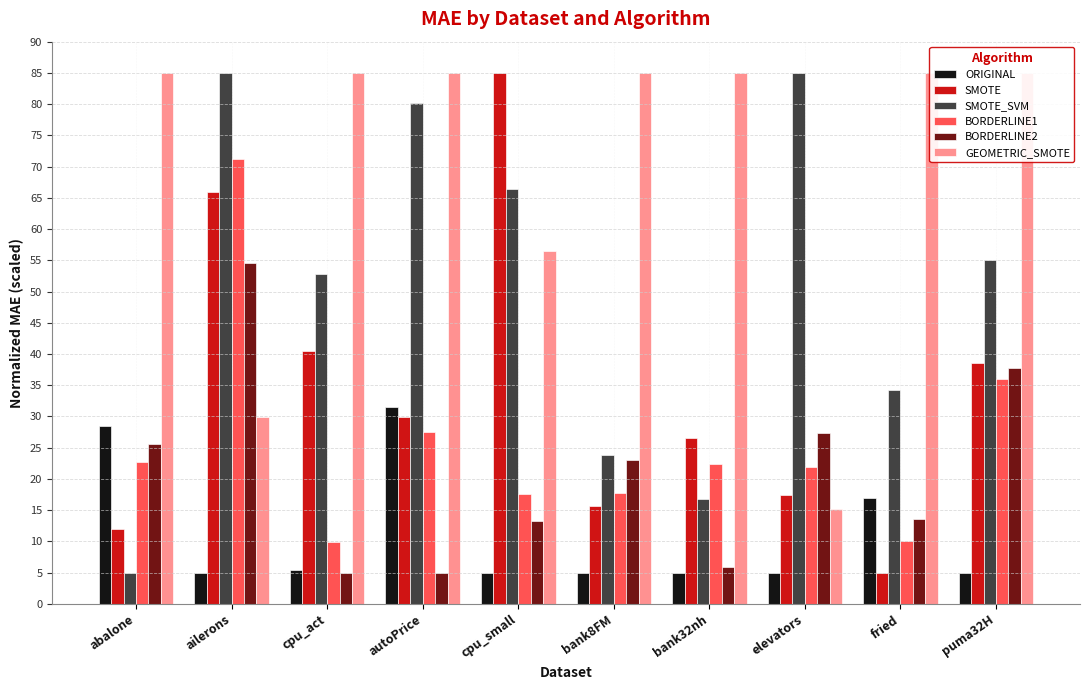

Reading left to right, extract all data points from this chart.

ORIGINAL: 28.4	5.0	5.4	31.5	5.0	5.0	5.0	5.0	16.9	5.0
SMOTE: 11.9	65.9	40.5	30.0	85.0	15.6	26.5	17.4	5.0	38.5
SMOTE_SVM: 5.0	85.0	52.8	80.2	66.4	23.9	16.7	85.0	34.3	55.1
BORDERLINE1: 22.7	71.2	9.9	27.5	17.6	17.8	22.4	21.9	10.1	36.0
BORDERLINE2: 25.6	54.6	5.0	5.0	13.2	23.0	5.9	27.3	13.6	37.8
GEOMETRIC_SMOTE: 85.0	29.9	85.0	85.0	56.4	85.0	85.0	15.1	85.0	85.0